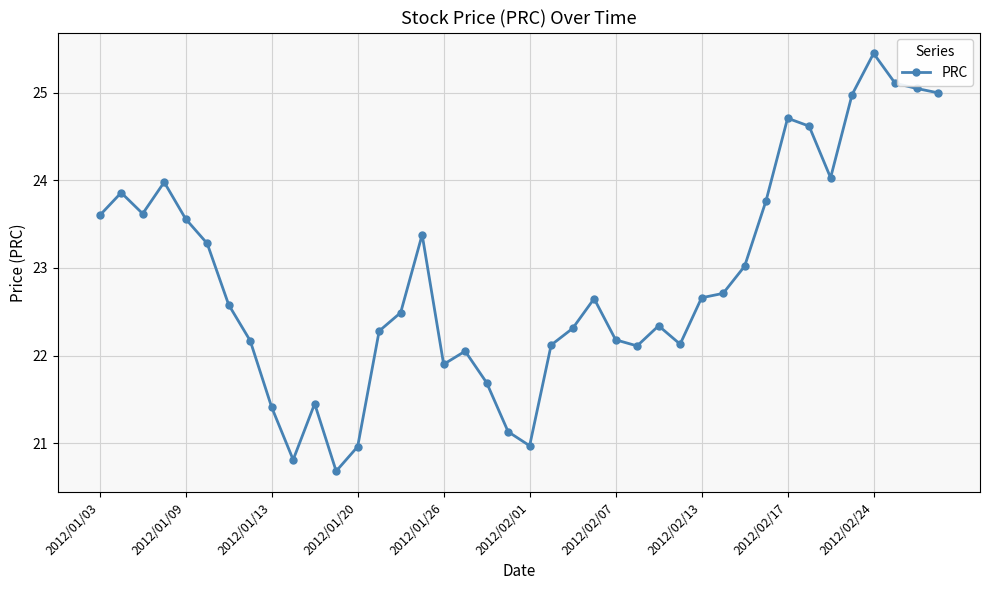

What is the smallest value displayed?

20.7